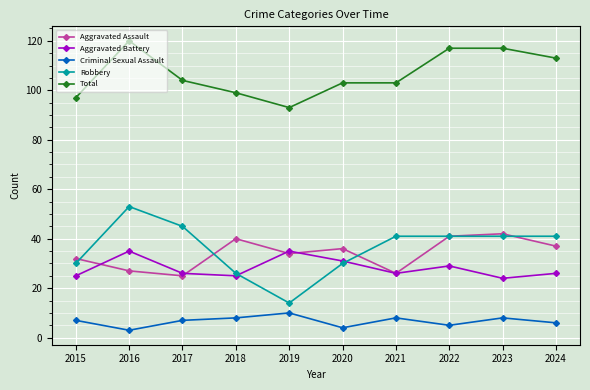

What is the greatest value displayed?

120